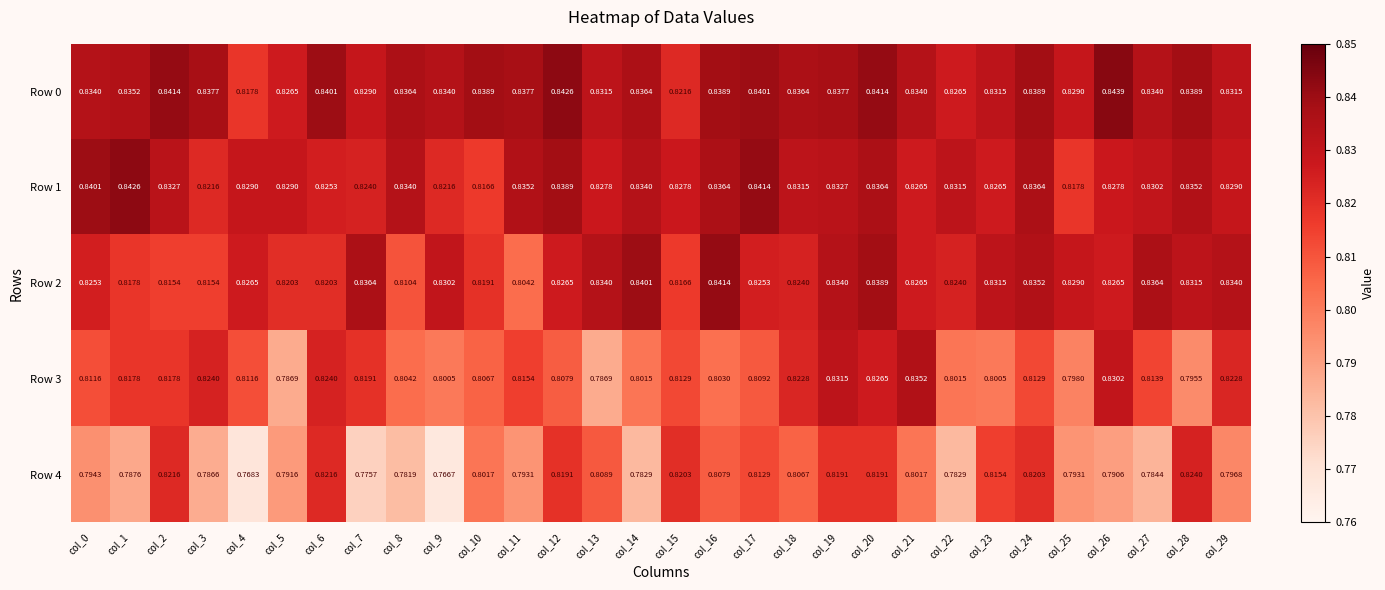

At how many categories does at least one series exceed 0?

30